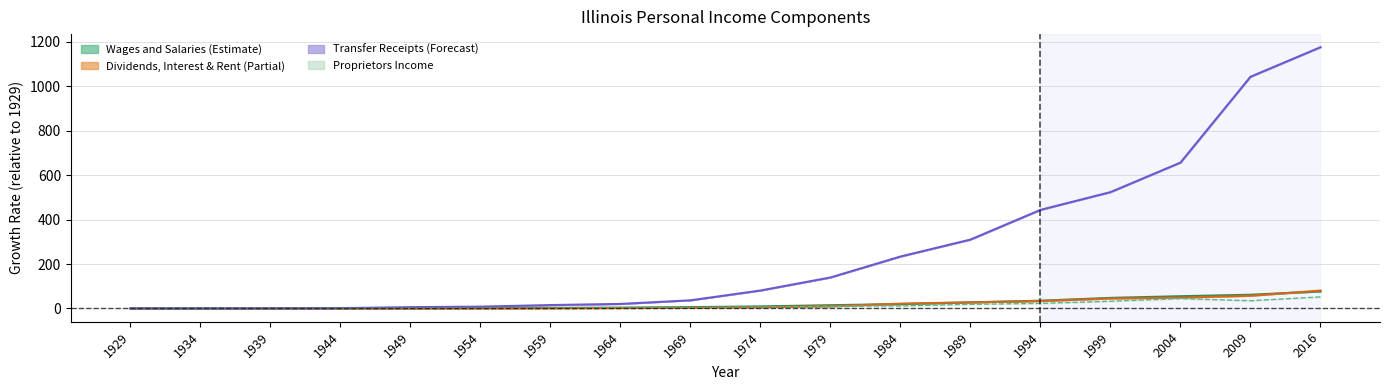

Does the chart display data point markers on the line(s)?

No